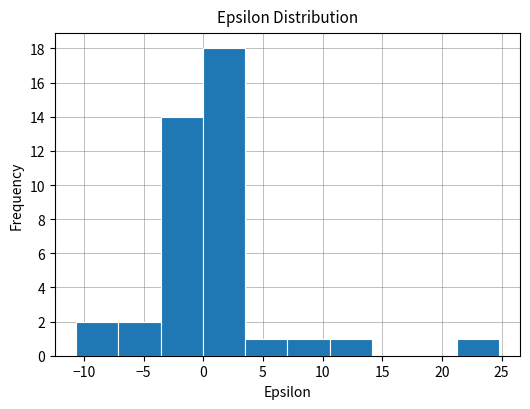

Reading left to right, list every bar in this chart as the range it spans on the x-axis followed by its height. Neither the bar edges nor the heights are printed on the chart, so give them approximately, as read against the axes.

-10.5 to -7.0: 2
-7.0 to -3.5: 2
-3.5 to 0.0: 14
0.0 to 3.5: 18
3.5 to 7.0: 1
7.0 to 10.5: 1
10.5 to 14.0: 1
14.0 to 17.5: 0
17.5 to 21.0: 0
21.0 to 25.0: 1